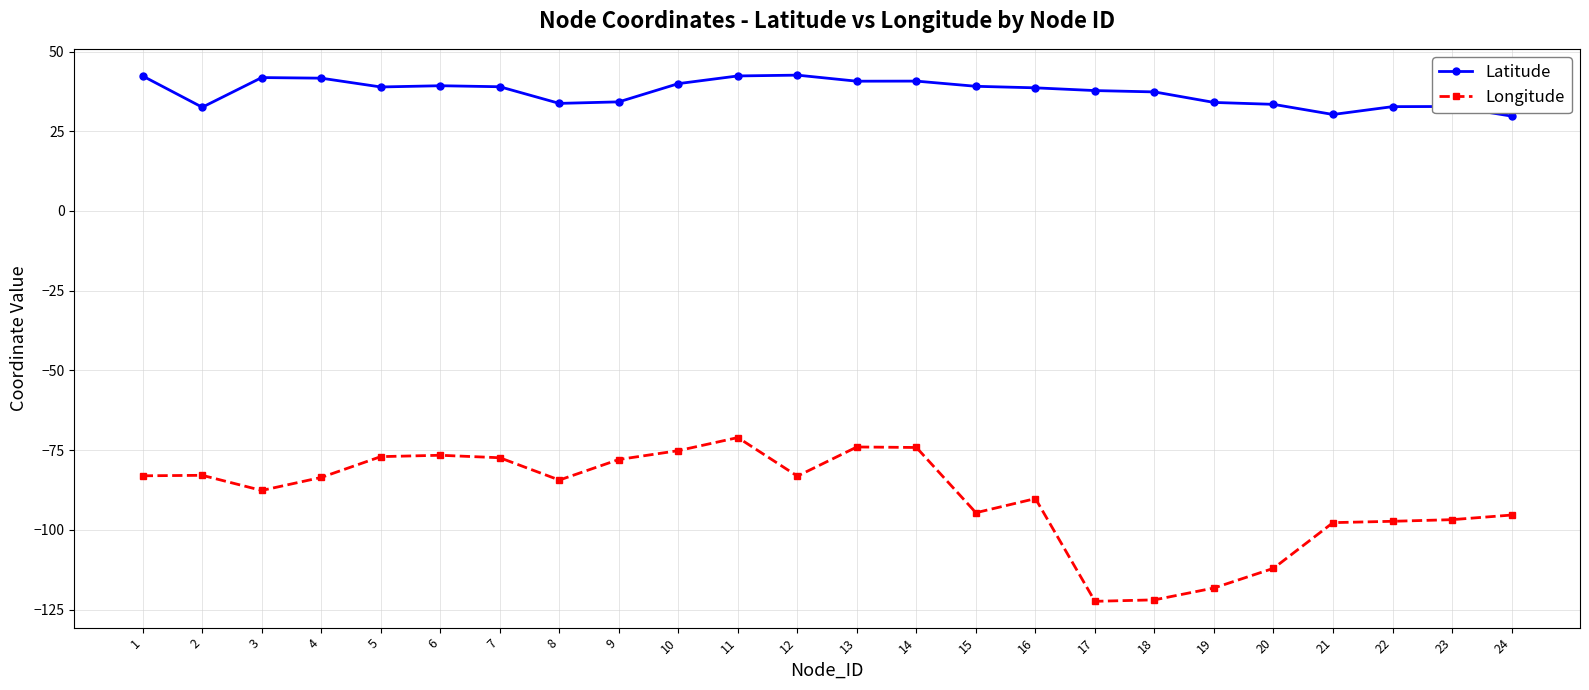

What are all the series names shown in the legend?

Latitude, Longitude